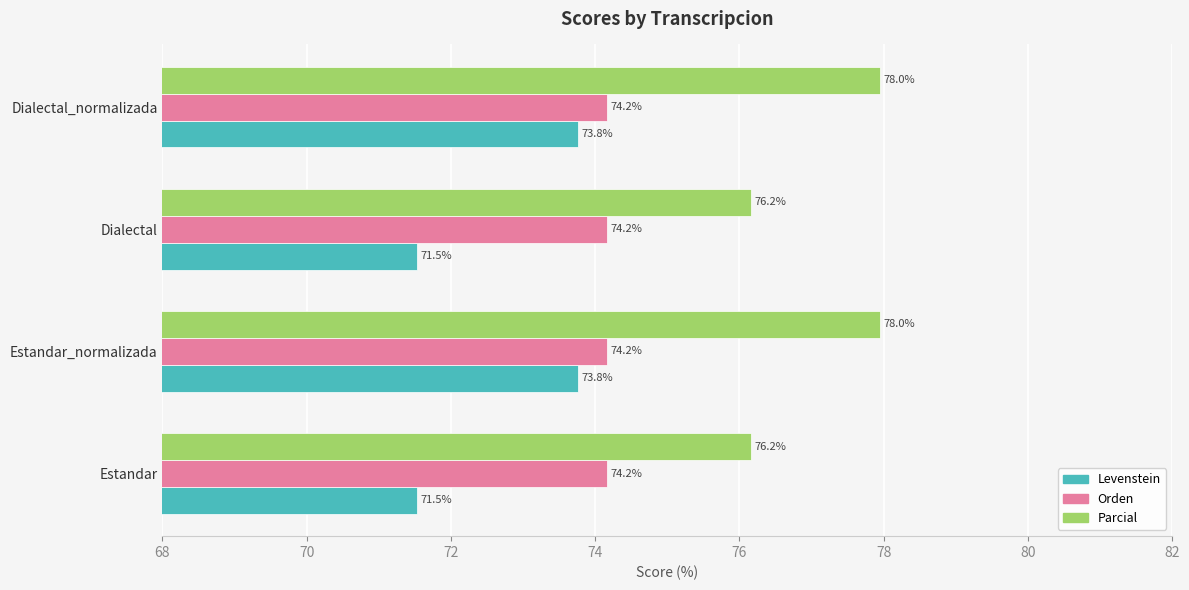

What is the sum of all Orden values?

296.6